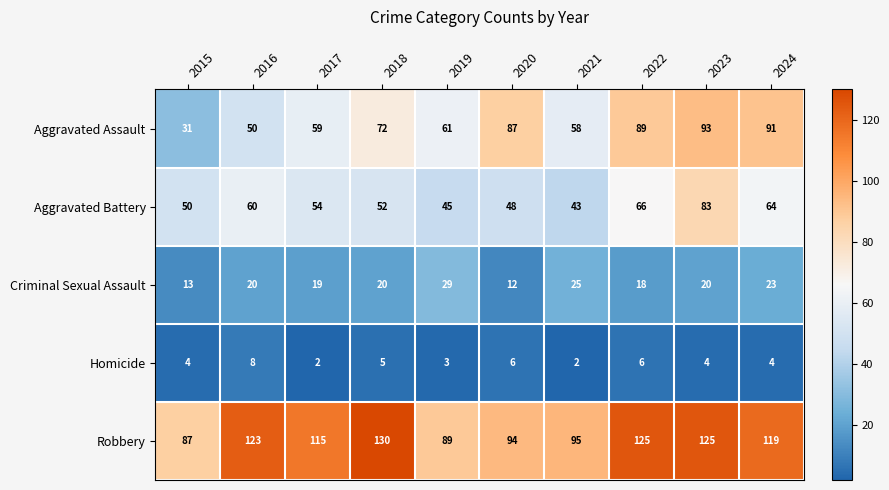

What is the minimum value for Robbery?

87